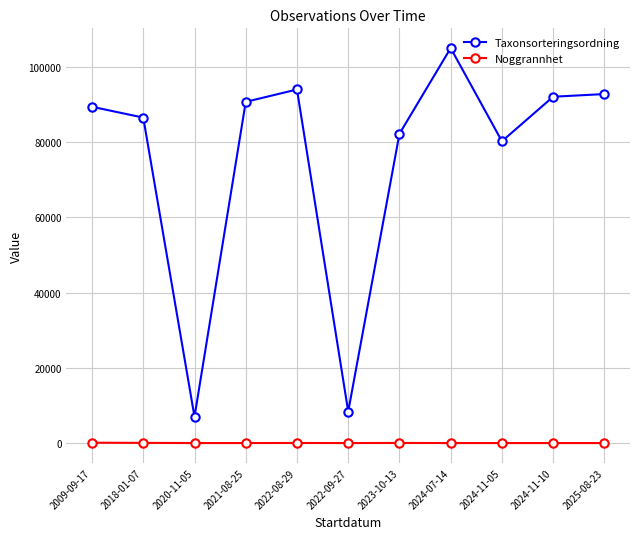

What is the sum of all Taxonsorteringsordning values?

827875.0